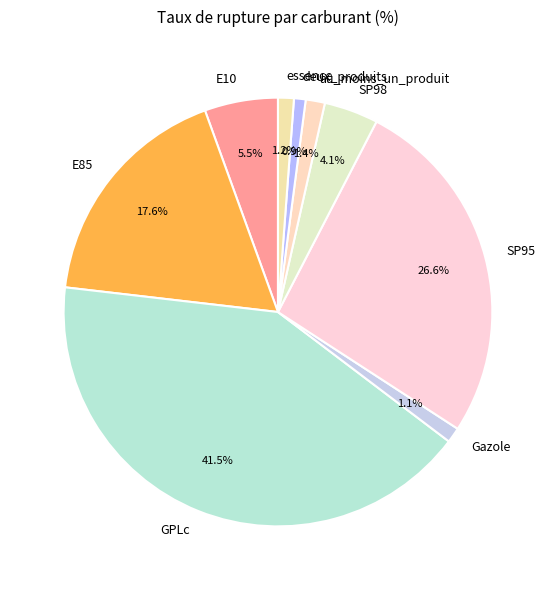

Approximately how many times larger is the value at Gazole compared to SP98?

0.3